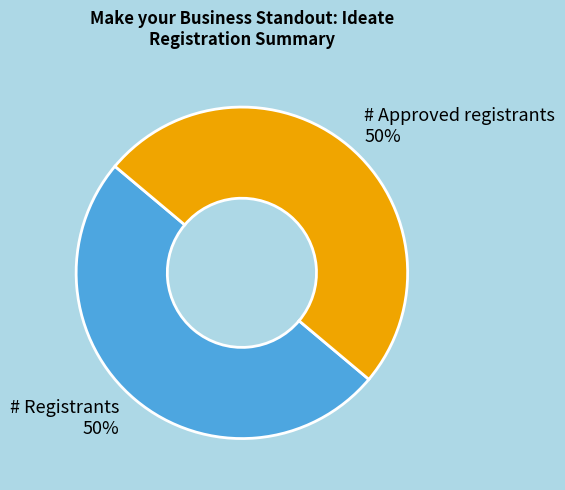

To the nearest percent, what is the difference between the largest and smallest slice percentages?

0%